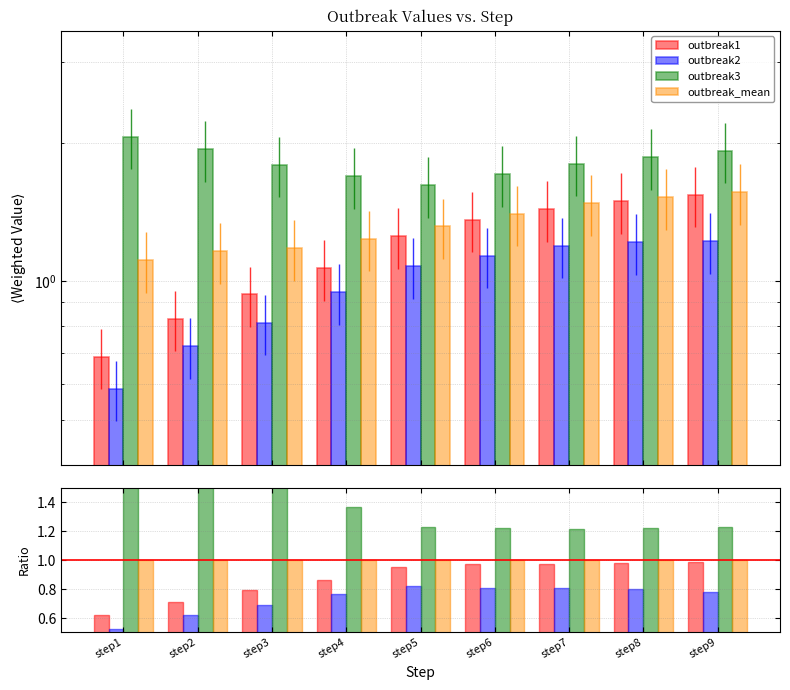

What is the minimum value for outbreak2?

0.5